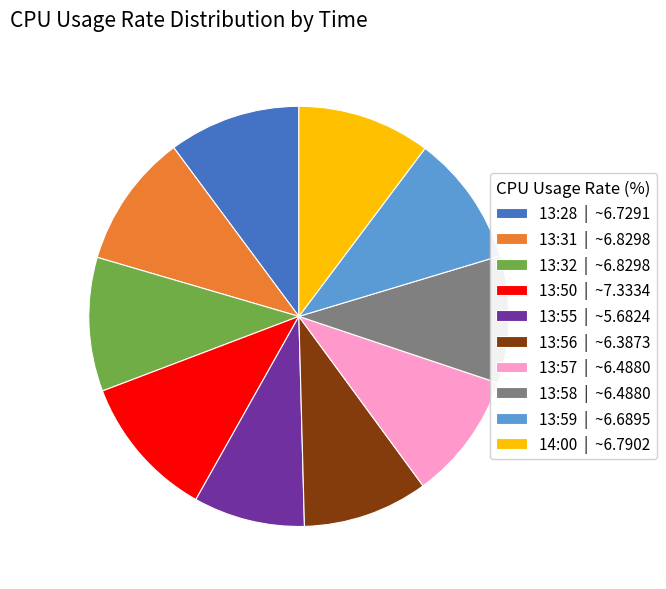

The 13:55 slice represents 9% of the pie. True or false?

True